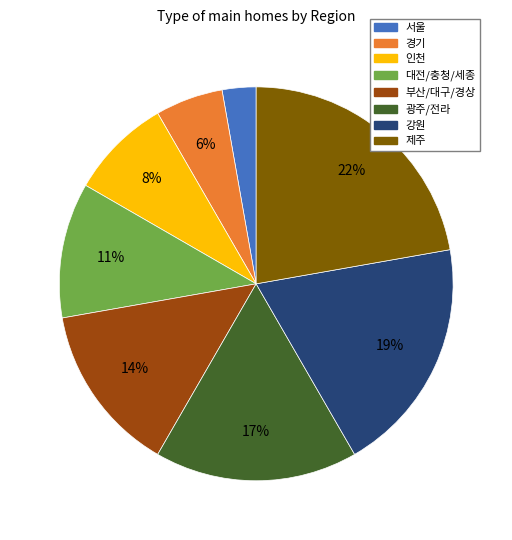

Does any single category account for the majority?

No